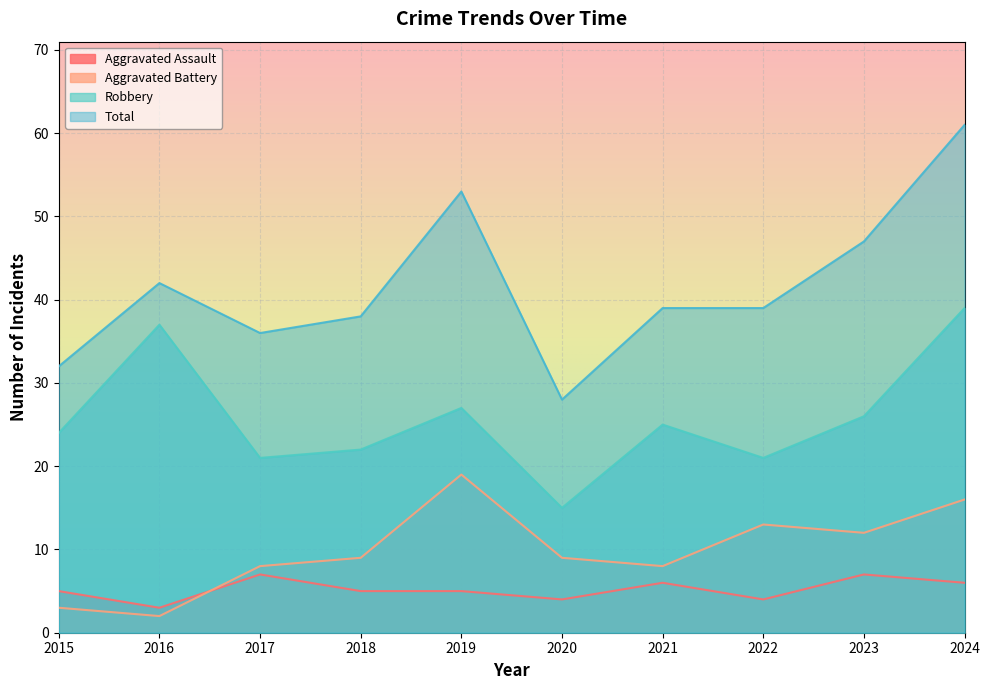

What is the sum of the Aggravated Battery values at 2023 and 2022?

25